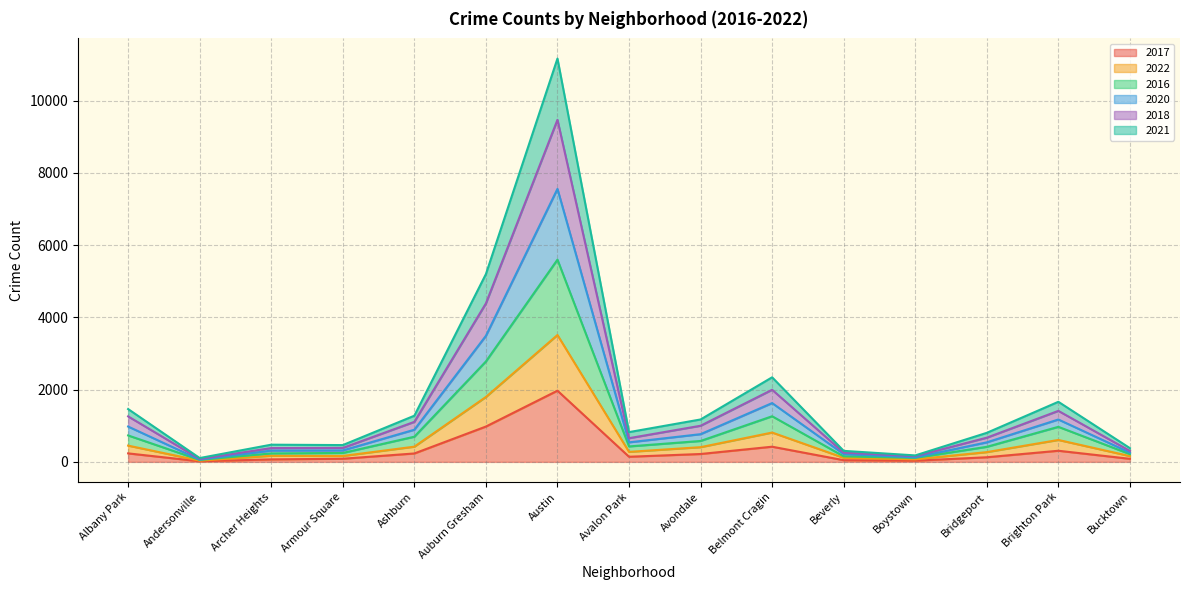

Where is 2018 nearest to the value 5635?

Auburn Gresham